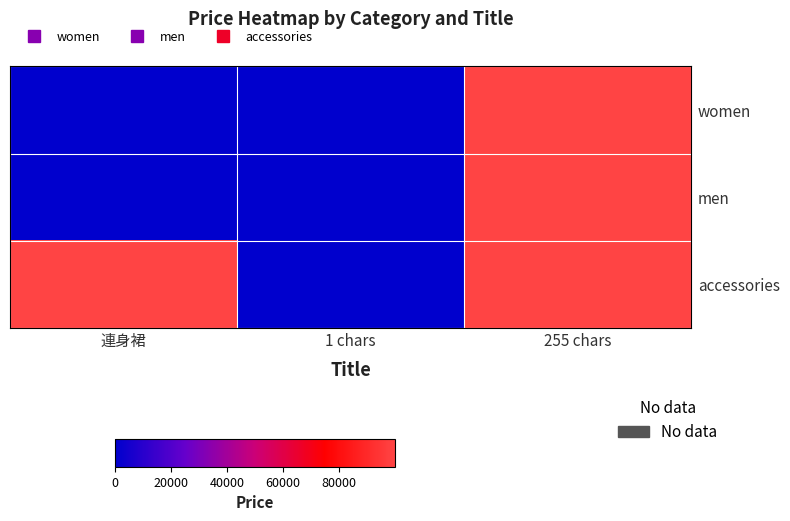

At which category is the sum across all series the highest?

255 chars